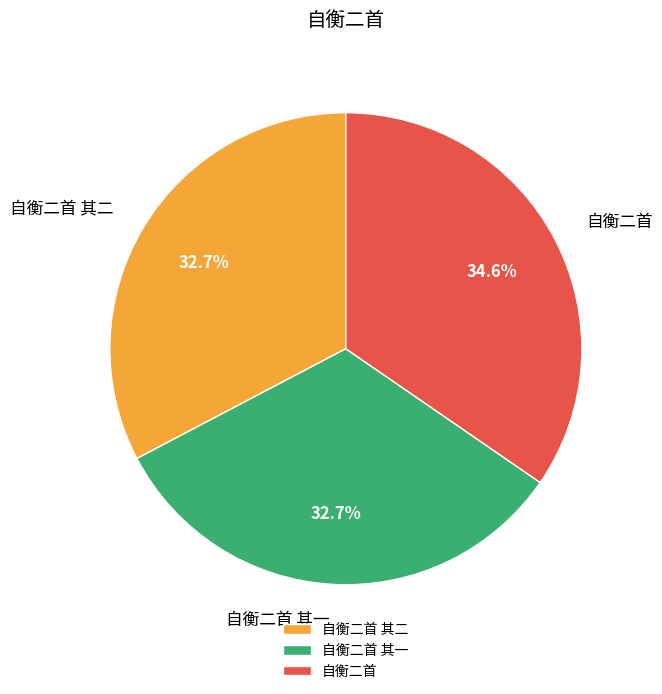

True or false: 自衡二首 accounts for 35% of the total.

True